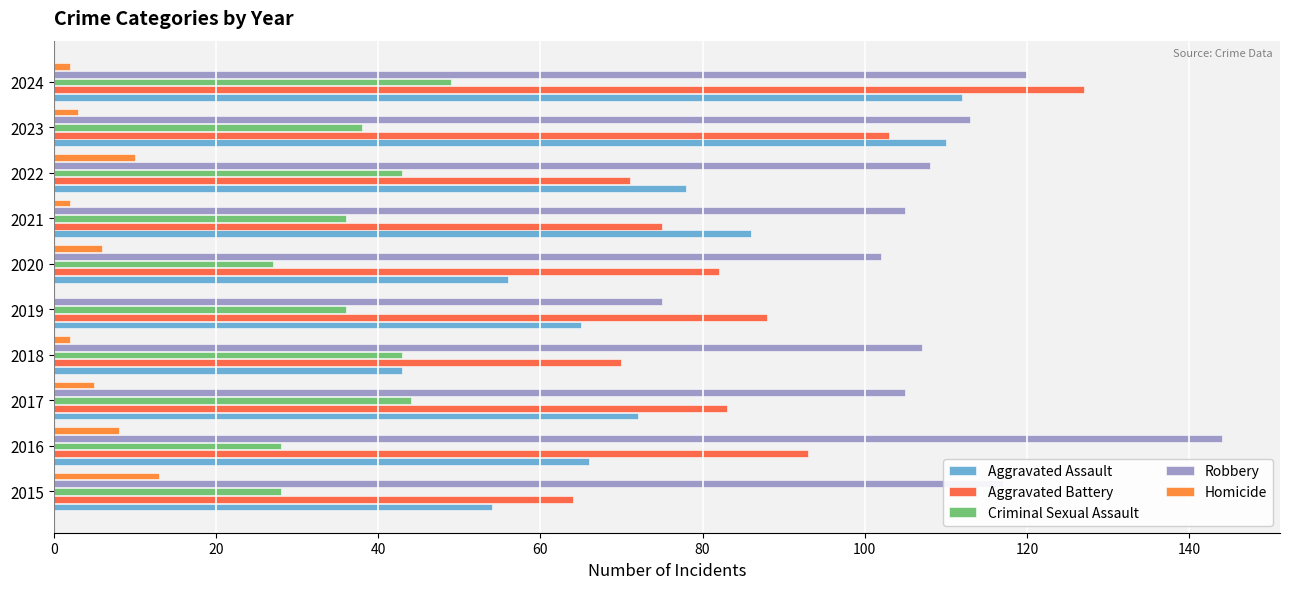

What are all the series names shown in the legend?

Aggravated Assault, Aggravated Battery, Criminal Sexual Assault, Robbery, Homicide